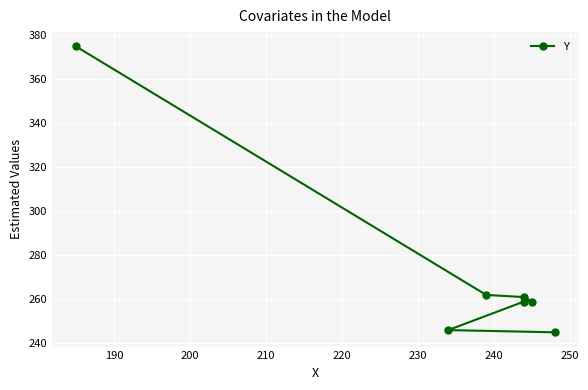

What is the difference between the maximum and minimum values?

130